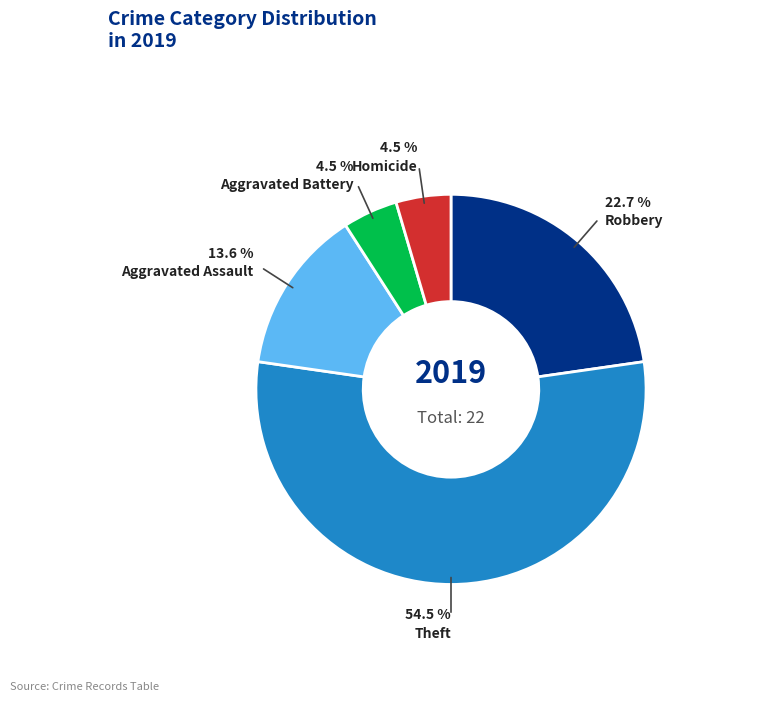

Which slice is the largest?

Theft